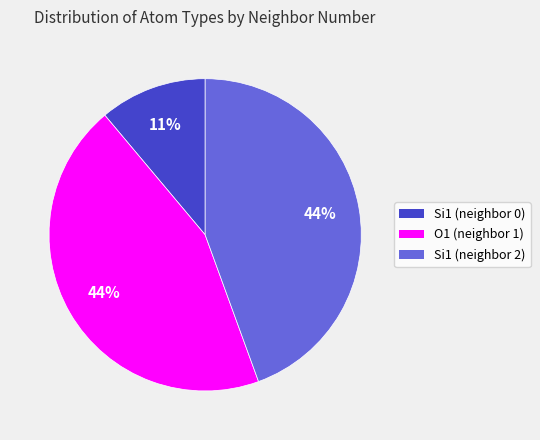

What is the smallest slice in the pie chart?

Si1 (neighbor 0)